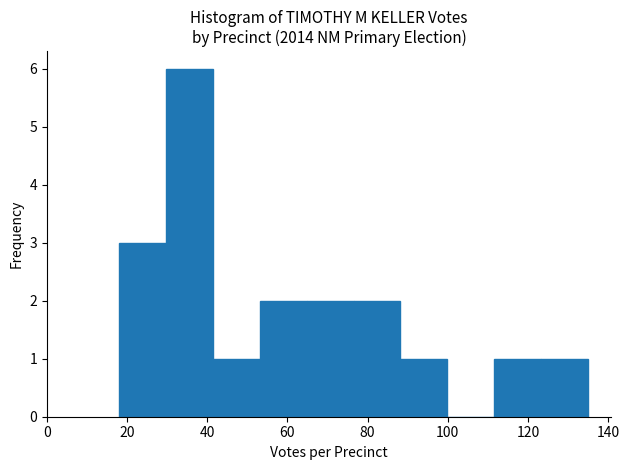

Reading left to right, transcribe this chart: for each bar, give the range it covers on the x-axis and its height. Neither the bar edges nor the heights are printed on the chart, so give them approximately, as read against the axes.

18 to 30: 3
30 to 42: 6
42 to 54: 1
54 to 64: 2
64 to 76: 2
76 to 88: 2
88 to 100: 1
100 to 112: 0
112 to 124: 1
124 to 136: 1